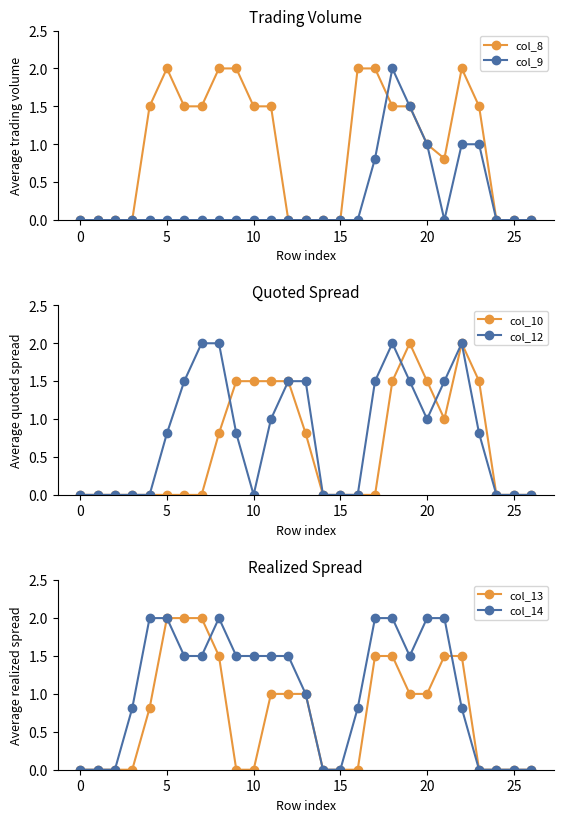

Is the value of col_14 at 5 greater than the value of col_13 at 0?

Yes